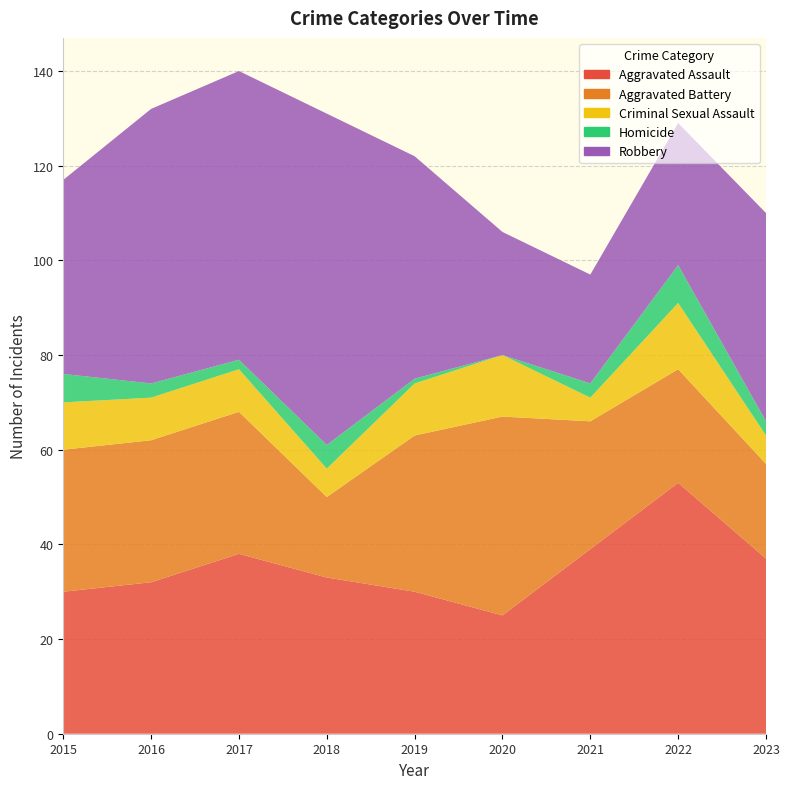

Reading left to right, what are all the values shown in this chart?

Aggravated Assault: 30	32	38	33	30	25	39	53	37
Aggravated Battery: 30	30	30	17	33	42	27	24	20
Criminal Sexual Assault: 10	9	9	6	11	13	5	14	6
Homicide: 6	3	2	5	1	0	3	8	3
Robbery: 41	58	61	70	47	26	23	30	44